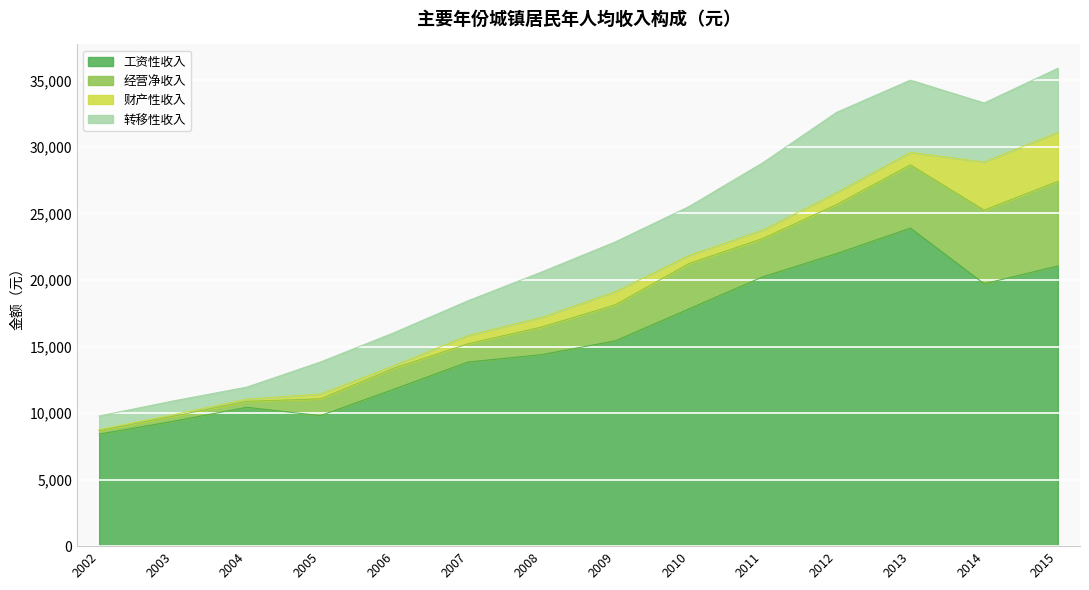

What is the lowest value of the 经营净收入 series?

259.0